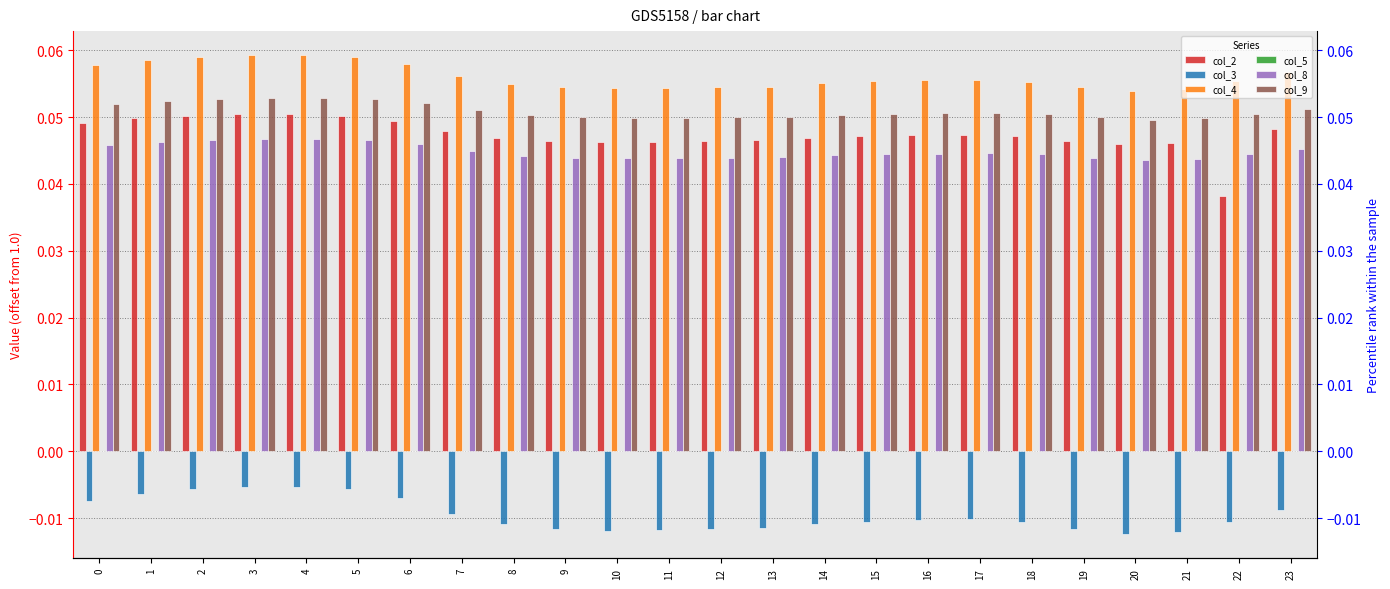

Reading right to left, list all the values displayed in this chart.

col_2: 0.0	0.0	0.0	0.0	0.0	0.0	0.0	0.0	0.0	0.0	0.0	0.0	0.0	0.0	0.0	0.0	0.0	0.0	0.1	0.1	0.1	0.1	0.0	0.0
col_3: -0.0	-0.0	-0.0	-0.0	-0.0	-0.0	-0.0	-0.0	-0.0	-0.0	-0.0	-0.0	-0.0	-0.0	-0.0	-0.0	-0.0	-0.0	-0.0	-0.0	-0.0	-0.0	-0.0	-0.0
col_4: 0.1	0.1	0.1	0.1	0.1	0.1	0.1	0.1	0.1	0.1	0.1	0.1	0.1	0.1	0.1	0.1	0.1	0.1	0.1	0.1	0.1	0.1	0.1	0.1
col_5: 0.0	0.0	0.0	0.0	0.0	0.0	0.0	0.0	0.0	0.0	0.0	0.0	0.0	0.0	0.0	0.0	0.0	0.0	0.0	0.0	0.0	0.0	0.0	0.0
col_8: 0.0	0.0	0.0	0.0	0.0	0.0	0.0	0.0	0.0	0.0	0.0	0.0	0.0	0.0	0.0	0.0	0.0	0.0	0.0	0.0	0.0	0.0	0.0	0.0
col_9: 0.1	0.1	0.0	0.0	0.0	0.1	0.1	0.1	0.1	0.1	0.1	0.0	0.0	0.0	0.0	0.1	0.1	0.1	0.1	0.1	0.1	0.1	0.1	0.1